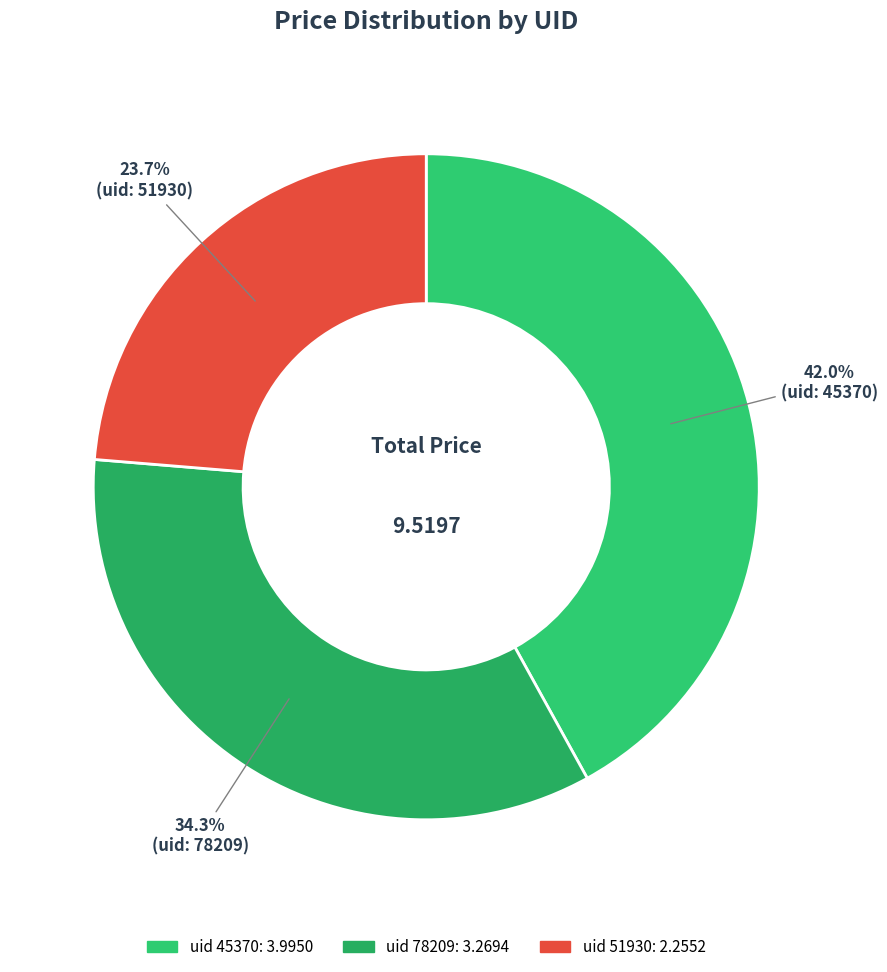

To the nearest percent, what is the difference between the largest and smallest slice percentages?

18%